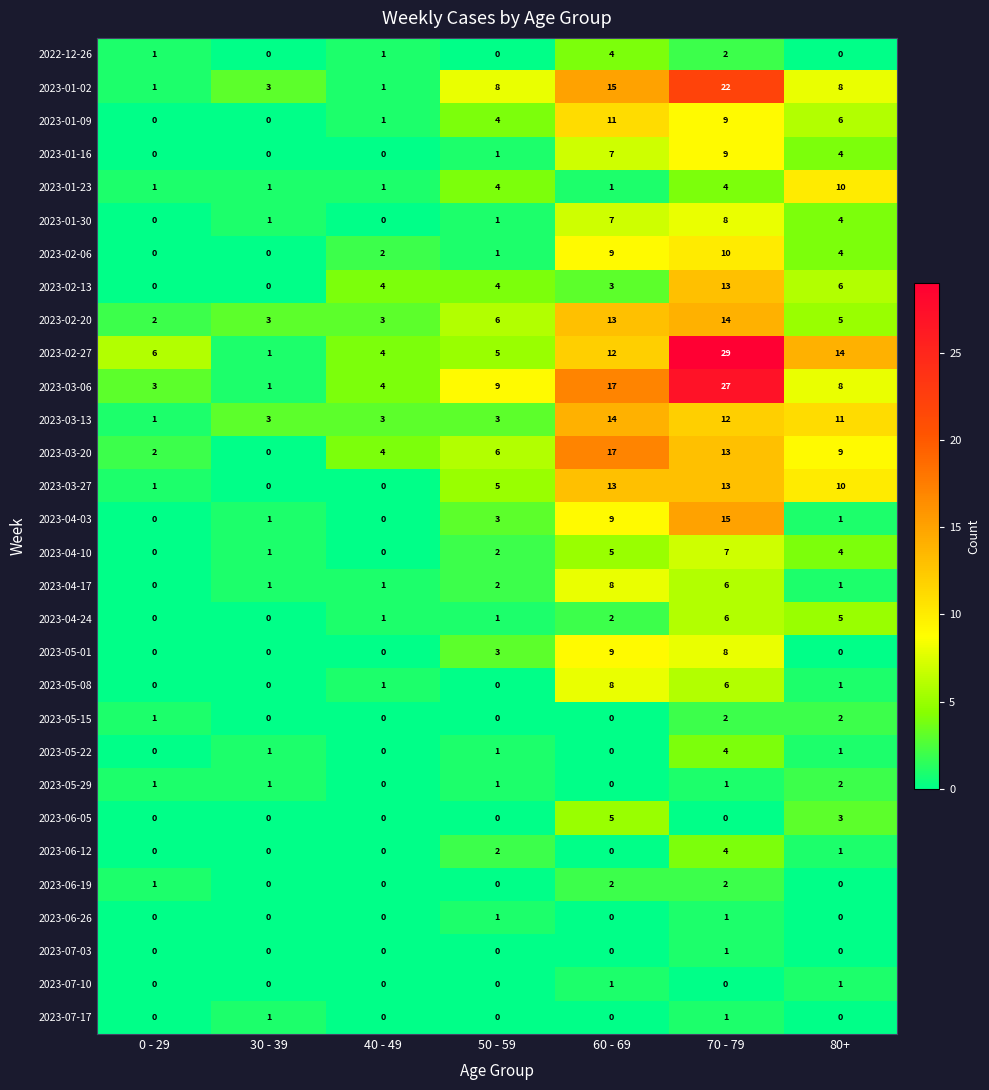

What is the difference between the maximum and minimum values in the 2023-05-22 series?

4